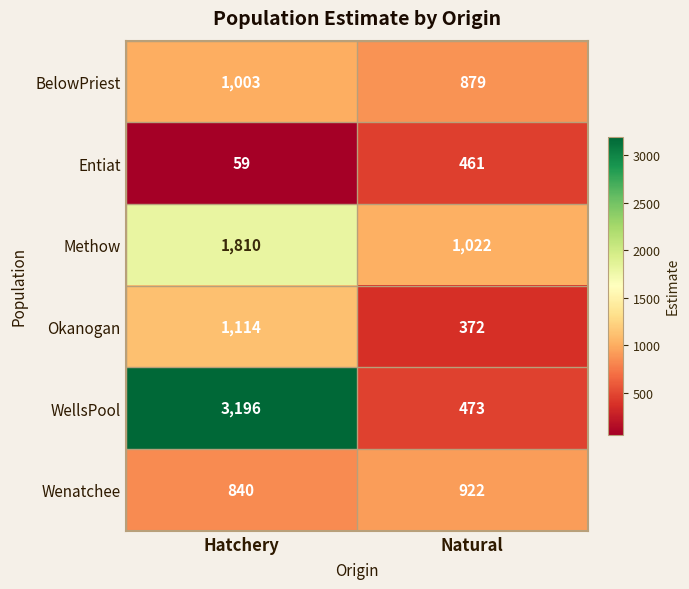

Reading left to right, list all the values displayed in this chart.

BelowPriest: Hatchery=1003	Natural=879
Entiat: Hatchery=59	Natural=461
Methow: Hatchery=1810	Natural=1022
Okanogan: Hatchery=1114	Natural=372
WellsPool: Hatchery=3196	Natural=473
Wenatchee: Hatchery=840	Natural=922